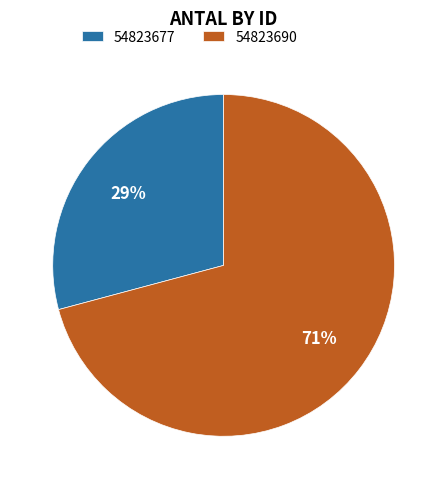

Is it true that 54823690 is 65% of the pie?

False